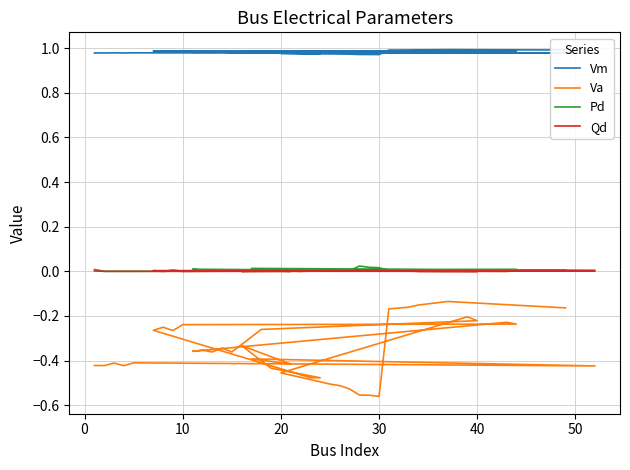

The value of Va at 17 is -0.1. True or false?

False